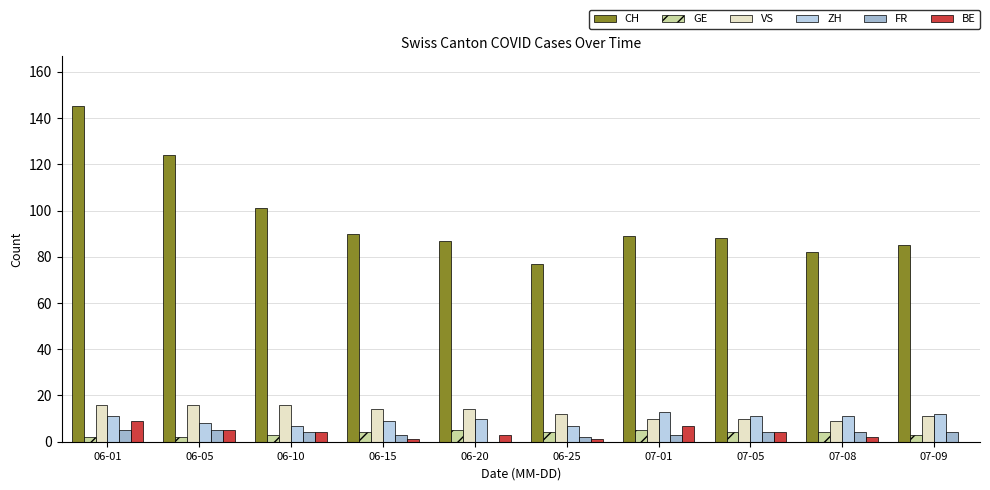

True or false: CH has a value of 29 at 07-05.

False